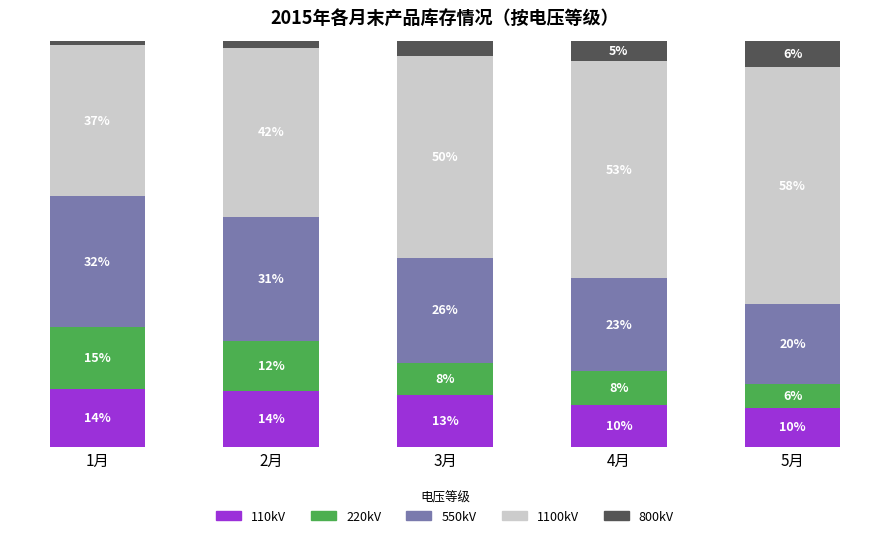

What is the average value of the 110kV series?

12.2